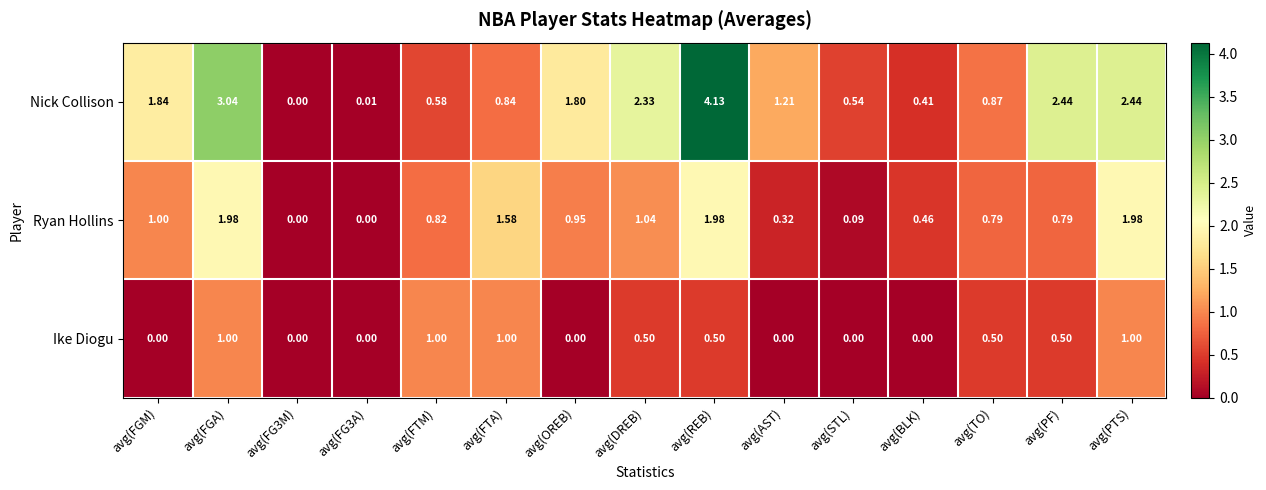

Between avg(OREB) and avg(STL), which series saw the biggest shift?

Nick Collison